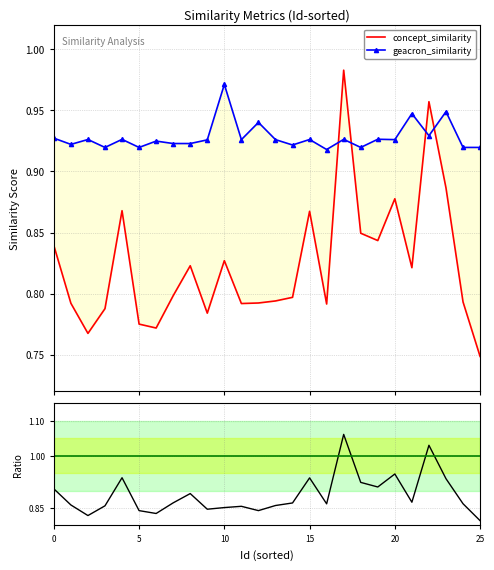

What is the lowest value of the concept / geacron series?

0.8